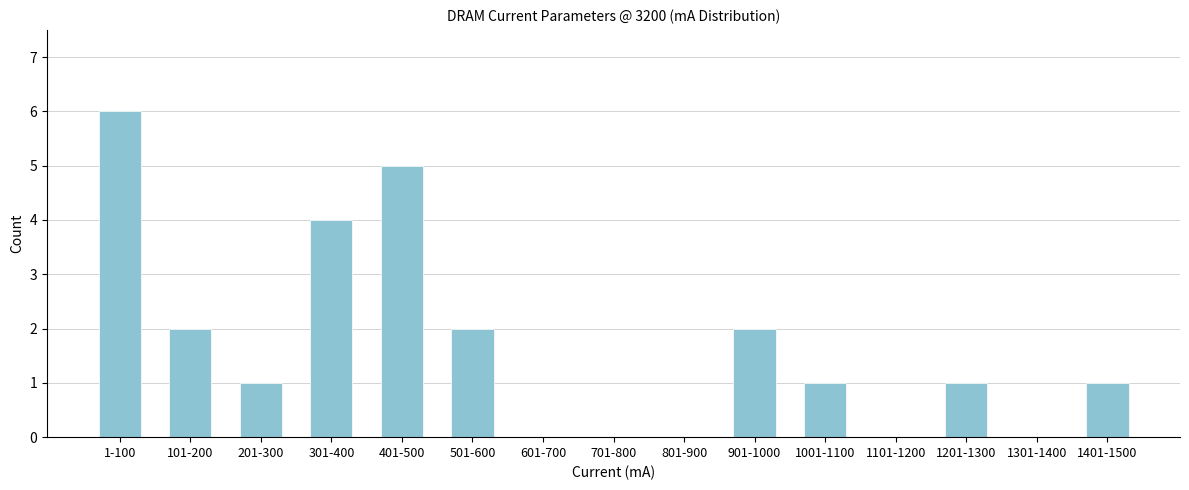

Reading right to left, extract all data points from this chart.

1401-1500=1	1301-1400=0	1201-1300=1	1101-1200=0	1001-1100=1	901-1000=2	801-900=0	701-800=0	601-700=0	501-600=2	401-500=5	301-400=4	201-300=1	101-200=2	1-100=6